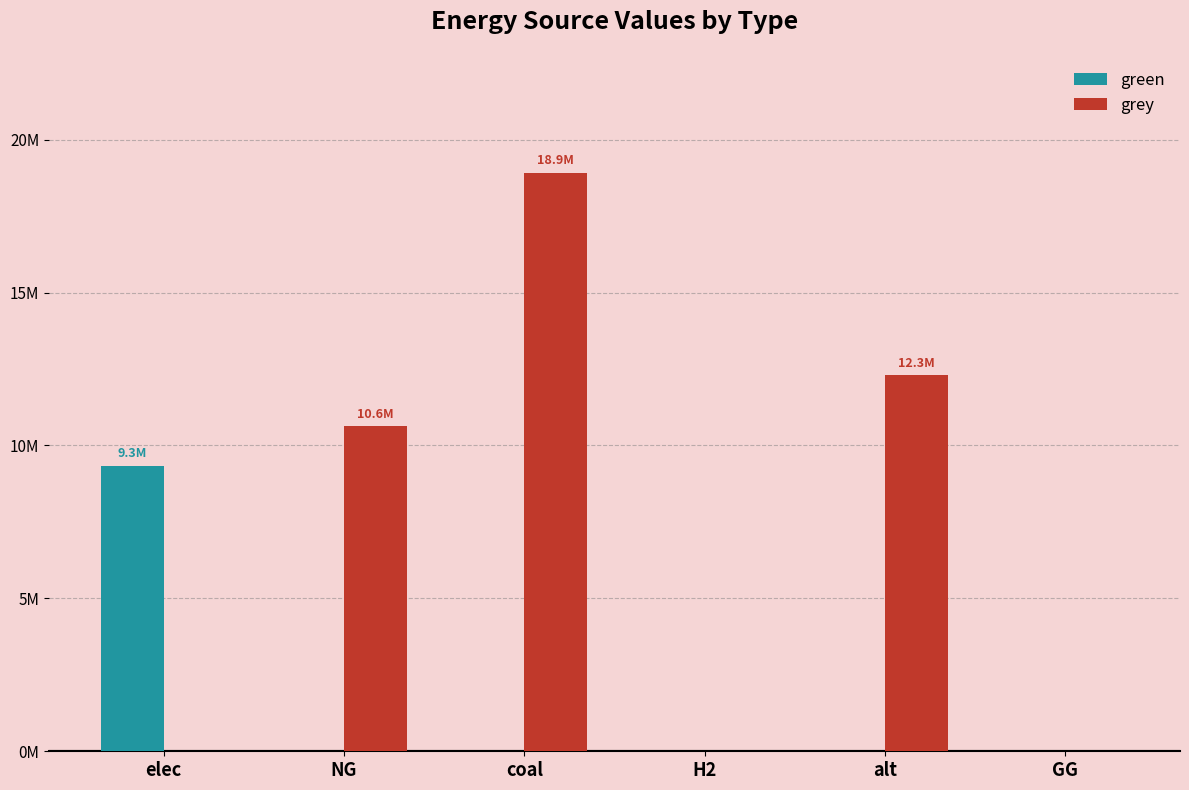

At NG, list the series in order from smallest to largest.

green, grey